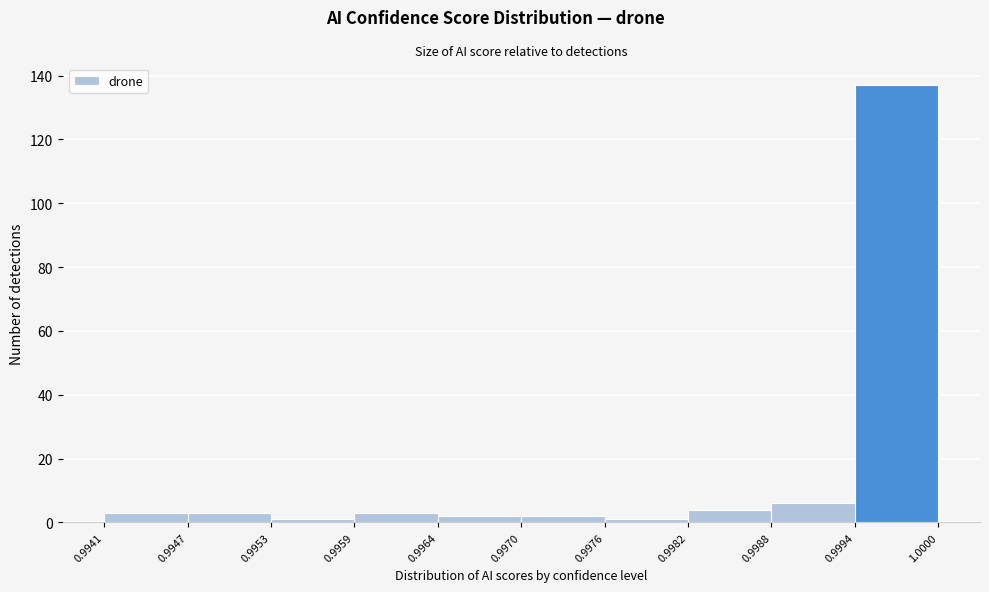

What is the height of the bar covering 0.9982 to 0.9988 on the x-axis? The values are not printed on the chart, so give them approximately, as read against the axis.

4